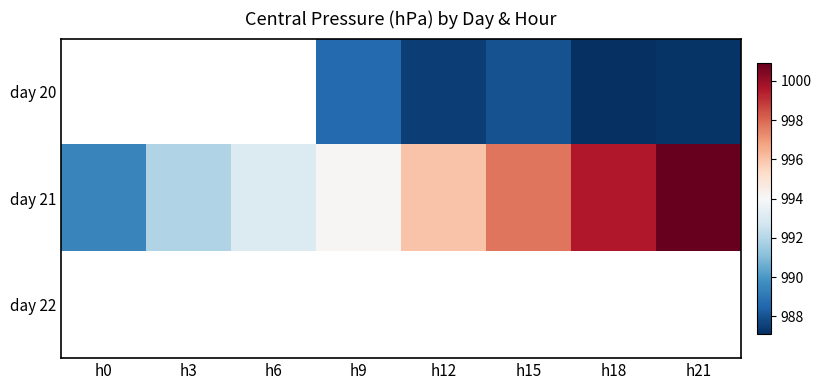

The day 21 series shows 997.7 at h15. True or false?

True